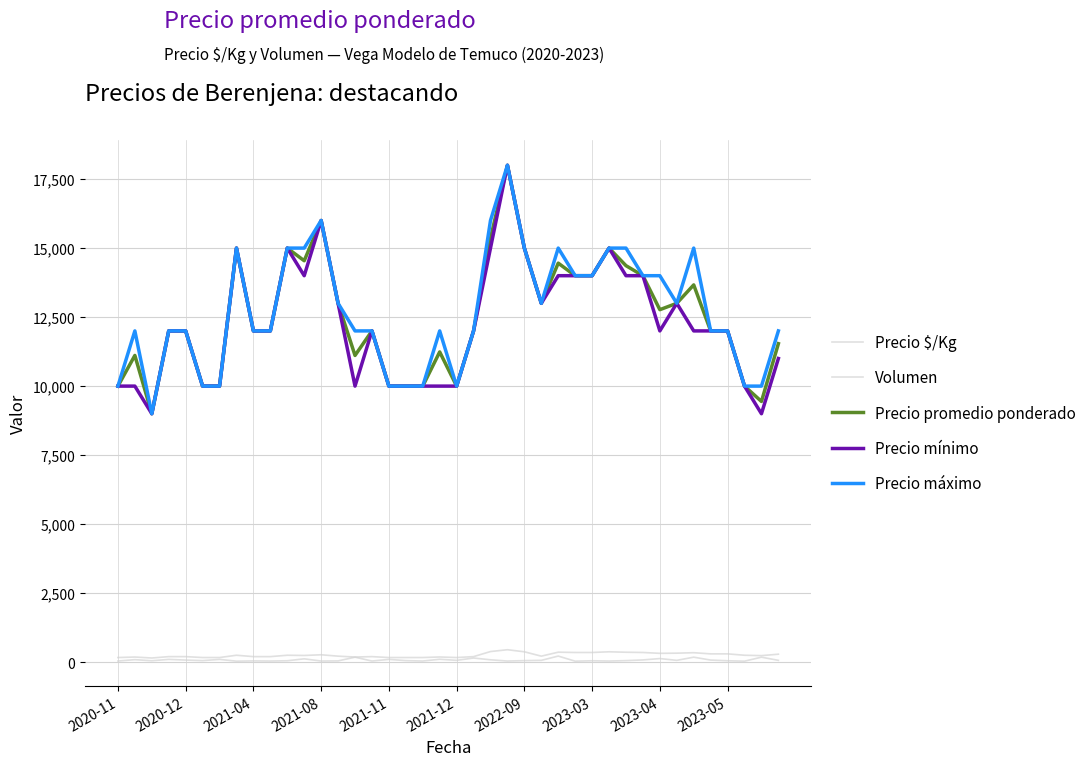

True or false: Precio $/Kg and Precio máximo intersect in this chart.

False